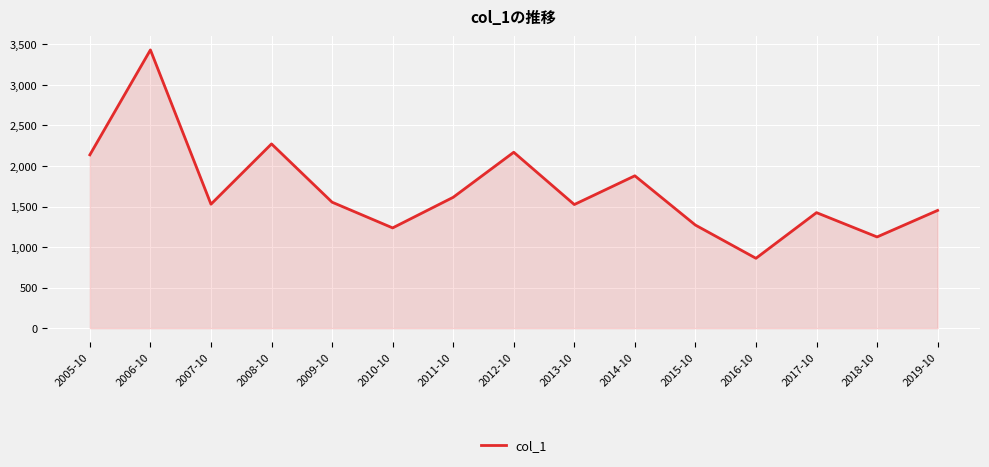

Is it true that the value at 2010-10 is 1649.8?

False